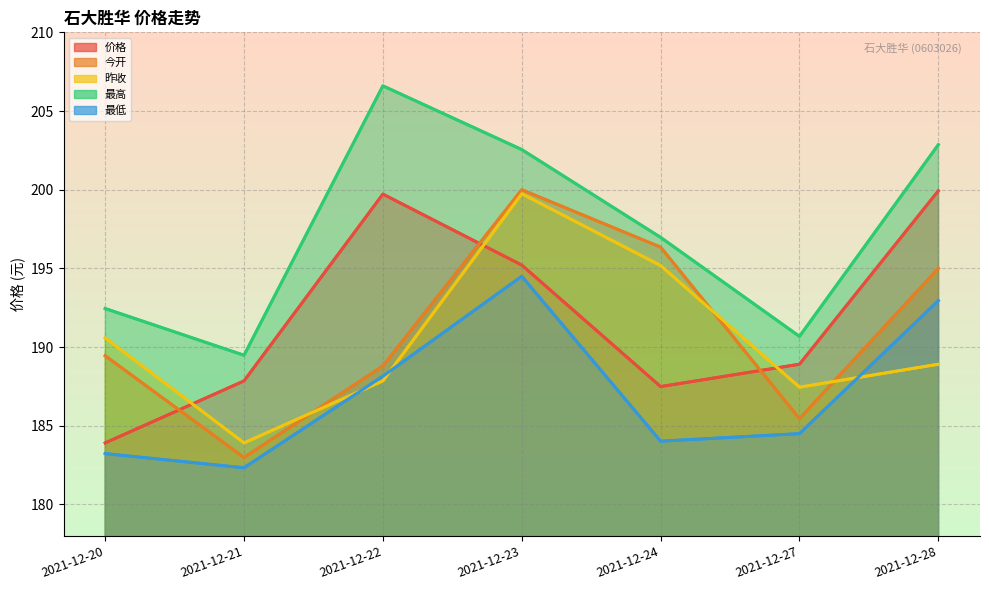

What is the approximate value of 今开 at 2021-12-23?

200.0